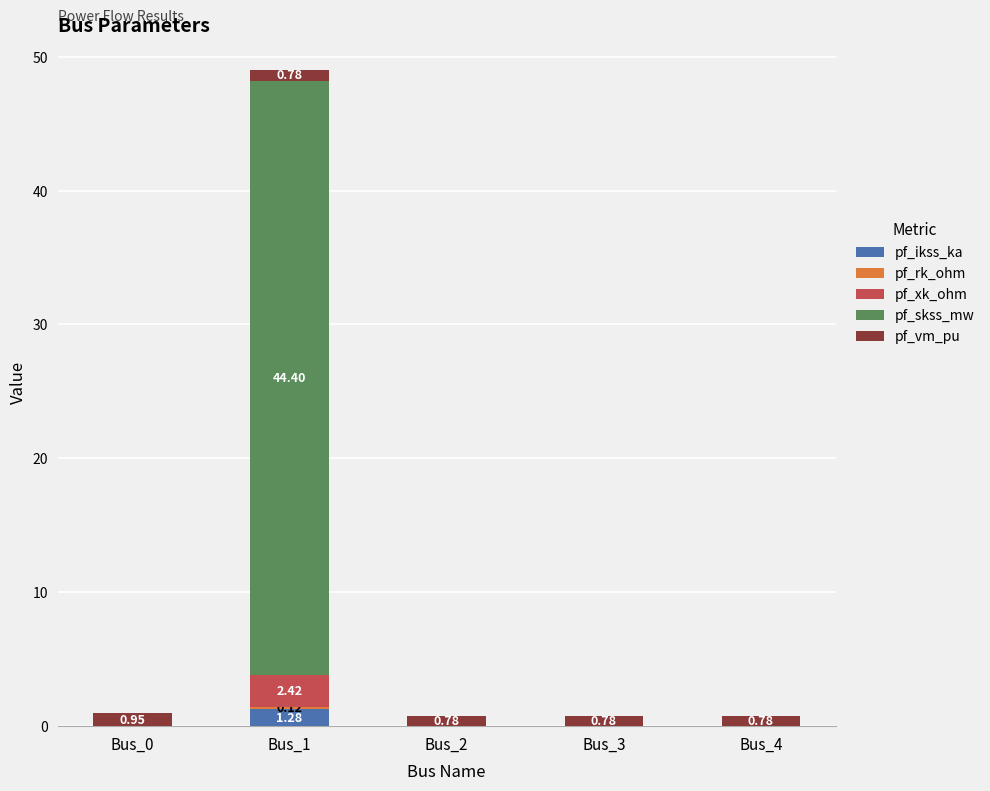

What is the total value across all series at Bus_1?

49.0